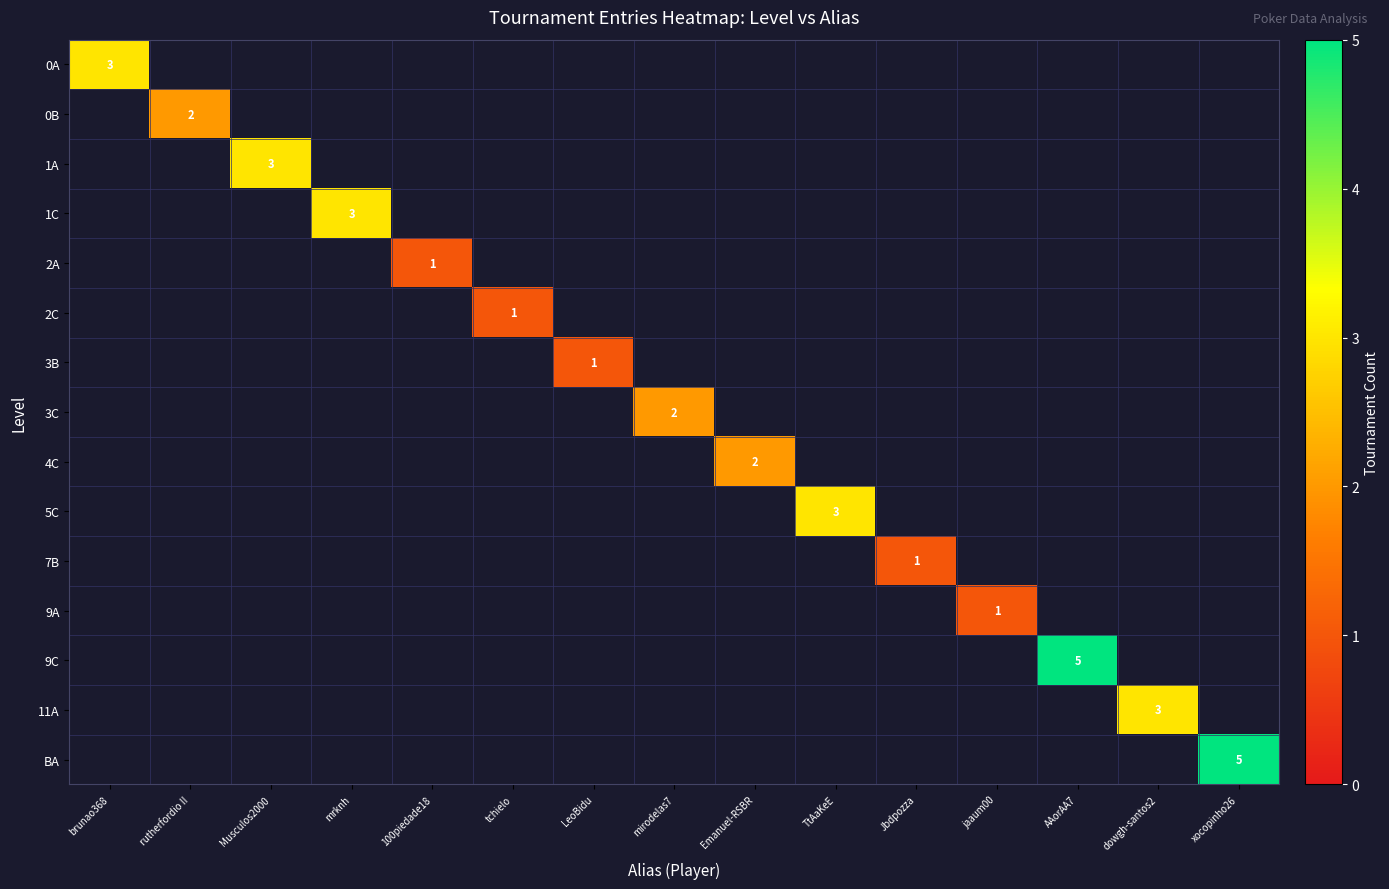

Is the value of 2A at xocopinho26 greater than the value of 7B at rutherfordio II?

No